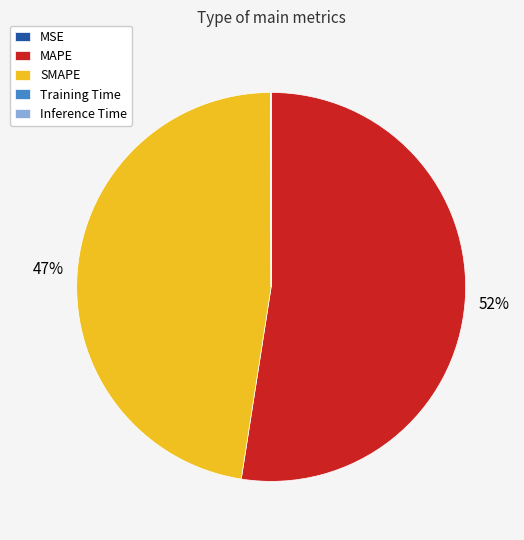

Is it true that MAPE is 41% of the pie?

False